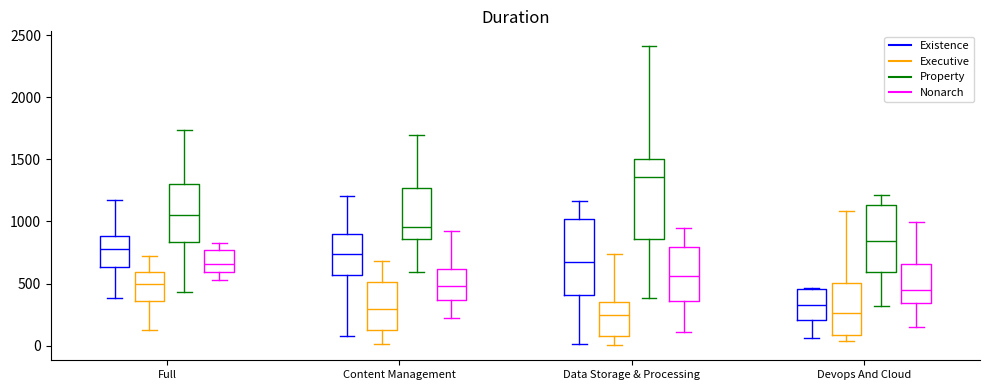

Where is the lower edge of the box for Devops And Cloud (Nonarch) on the y-axis? The values are not printed on the chart, so give them approximately, as read against the axis.

350